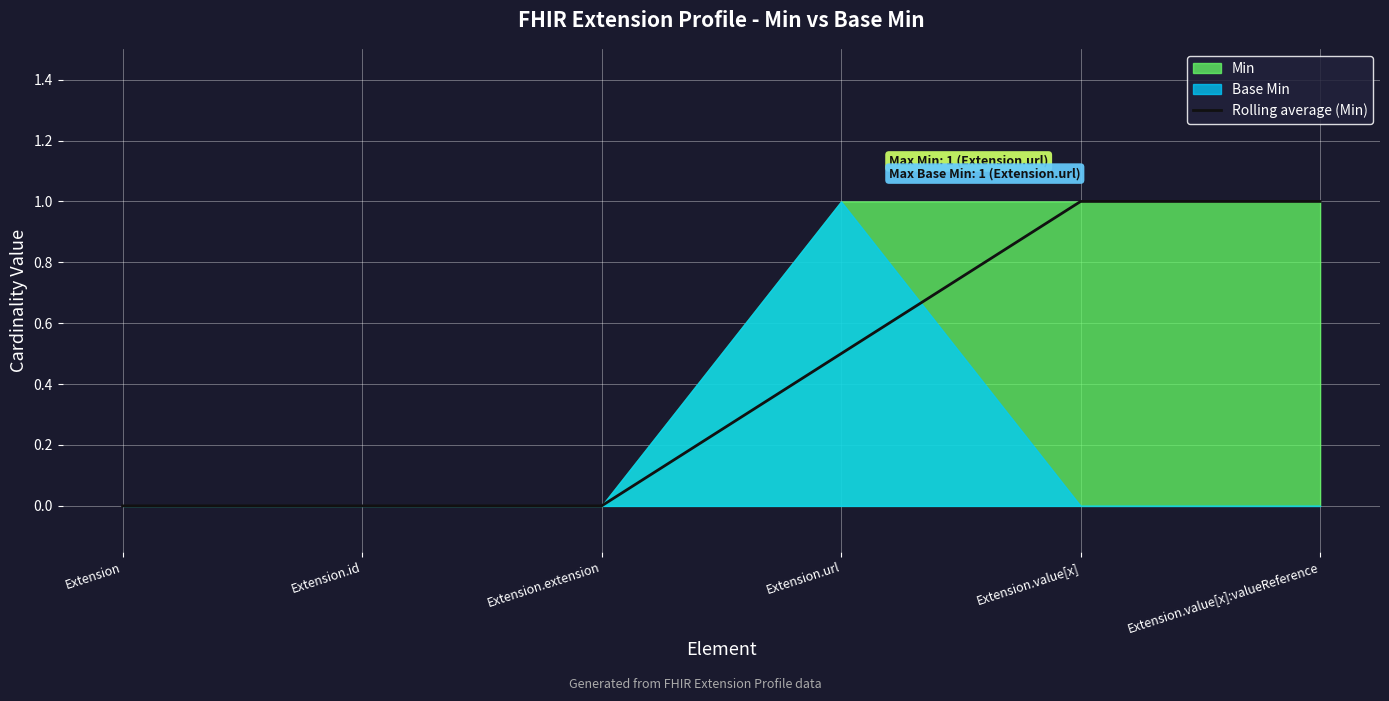

How many data points are above 0?

3